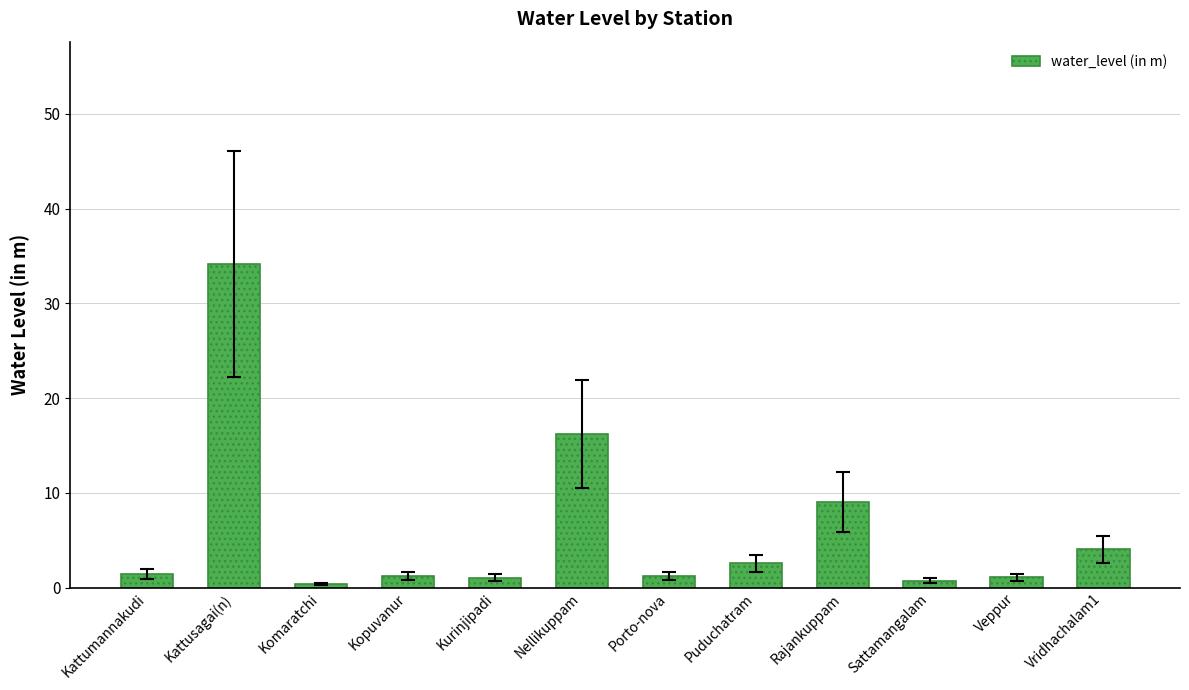

The chart shows a value of 1.2 at Porto-nova. True or false?

True